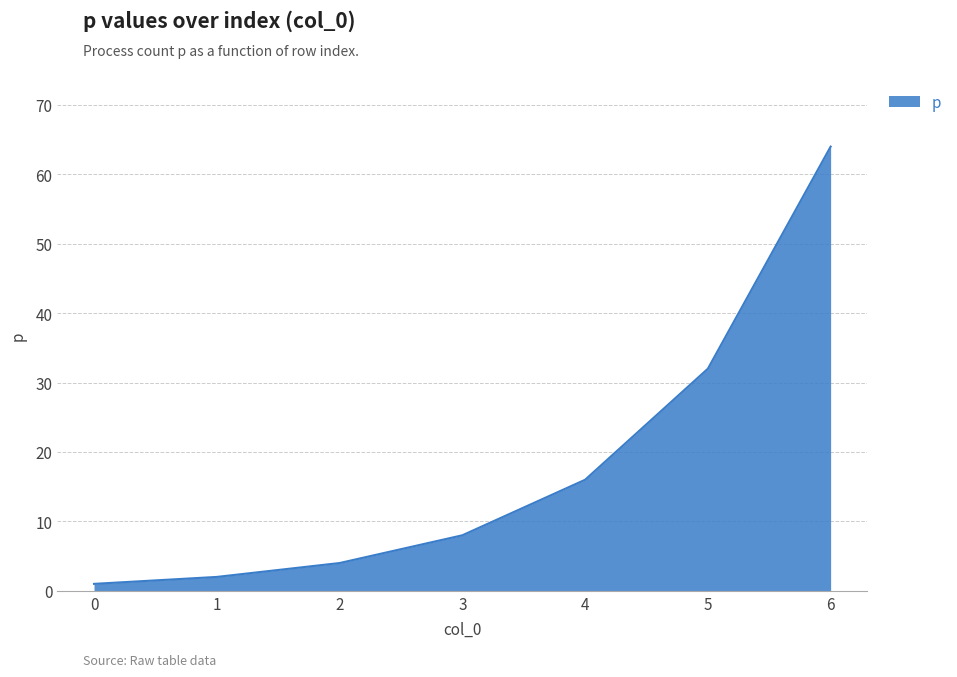

Rank the categories by value from lowest to highest.

0, 1, 2, 3, 4, 5, 6